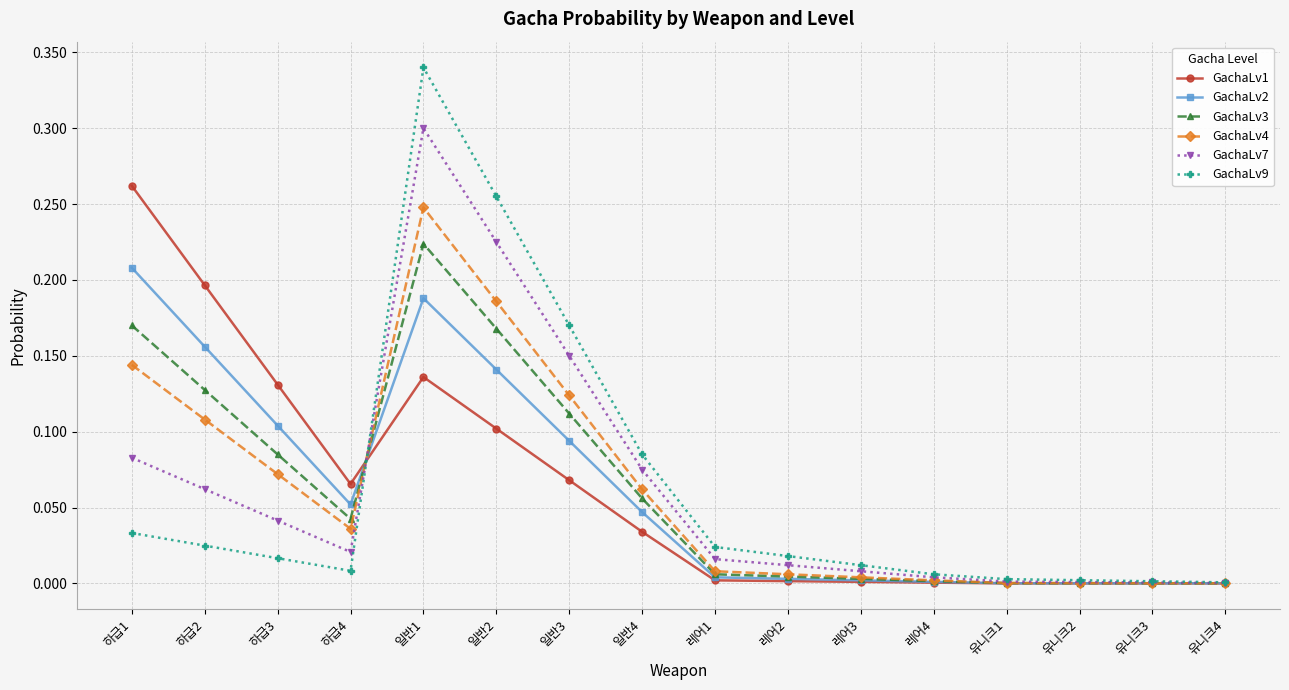

Is it true that GachaLv3 equals 0.2 at 하급1?

True